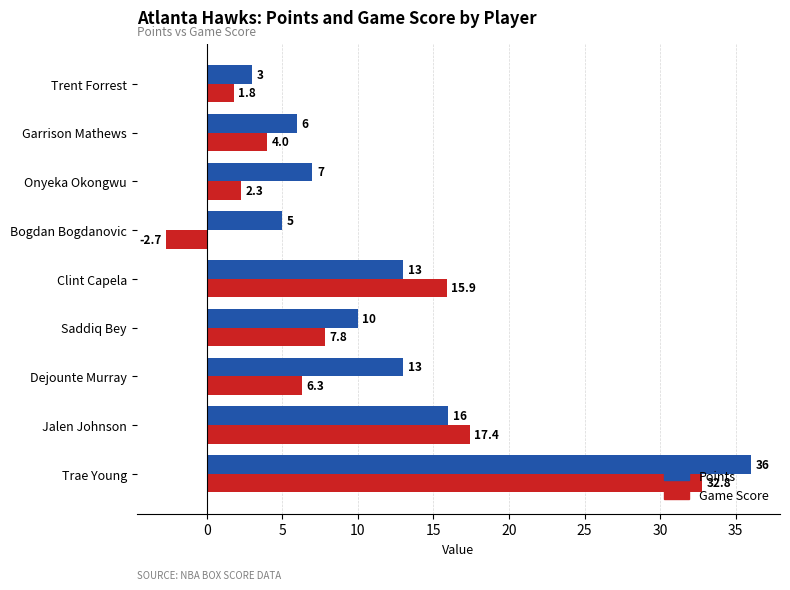

At which category is the sum across all series the highest?

Trae Young